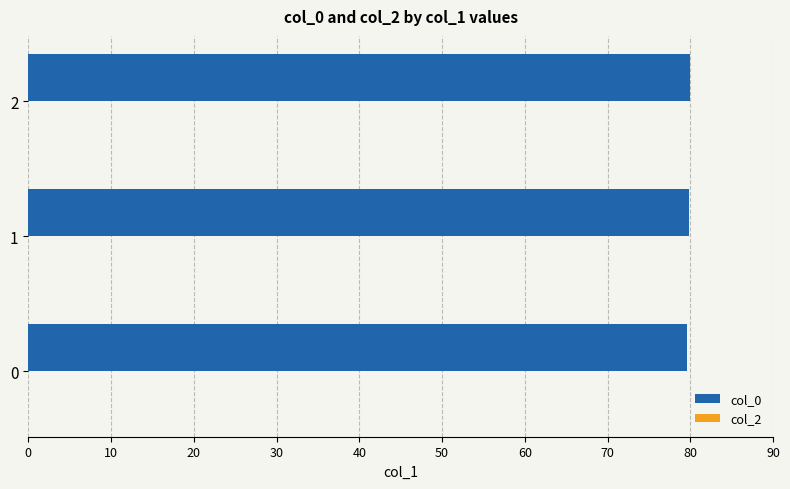

What is the maximum value shown in the chart?

80.0